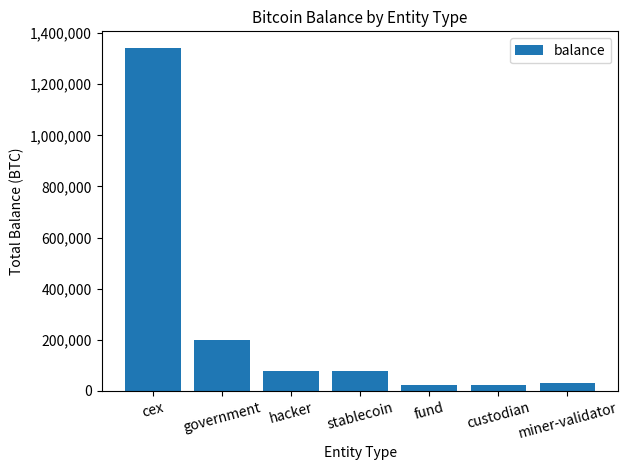

What is the label of the 1st bar from the left?

cex